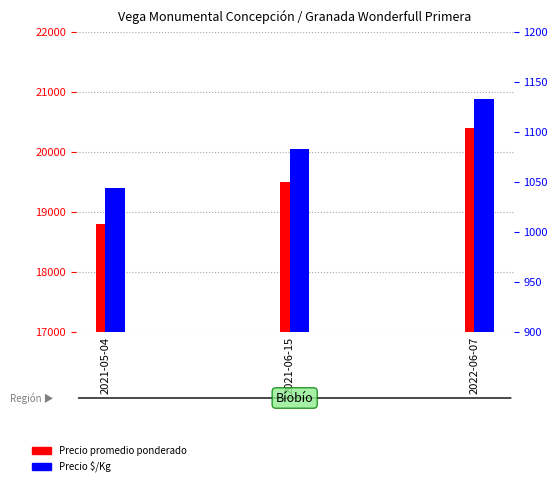

At how many categories does at least one series exceed 18915?

2